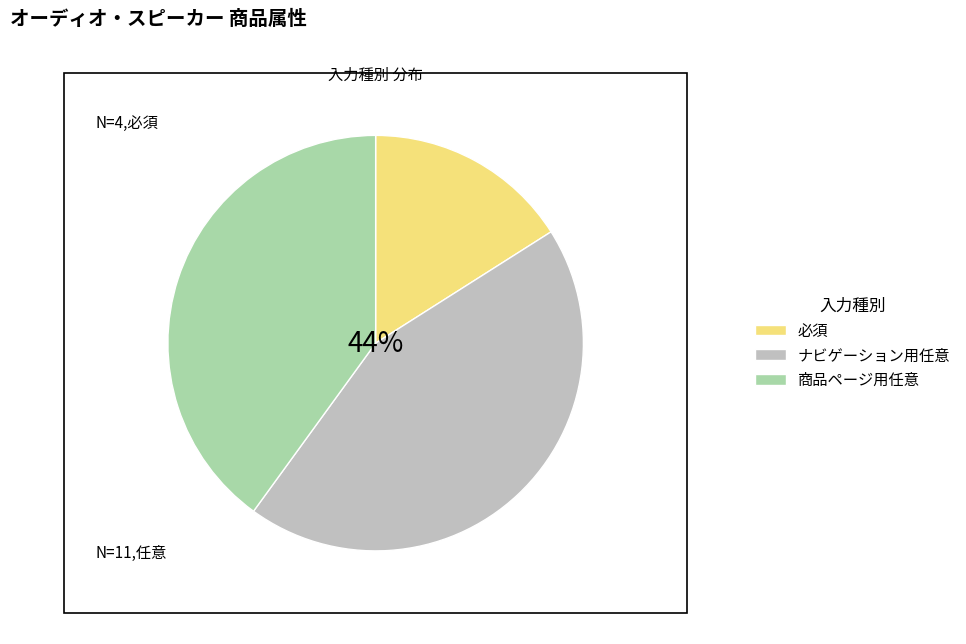

Which category has the biggest portion of the pie?

ナビゲーション用任意